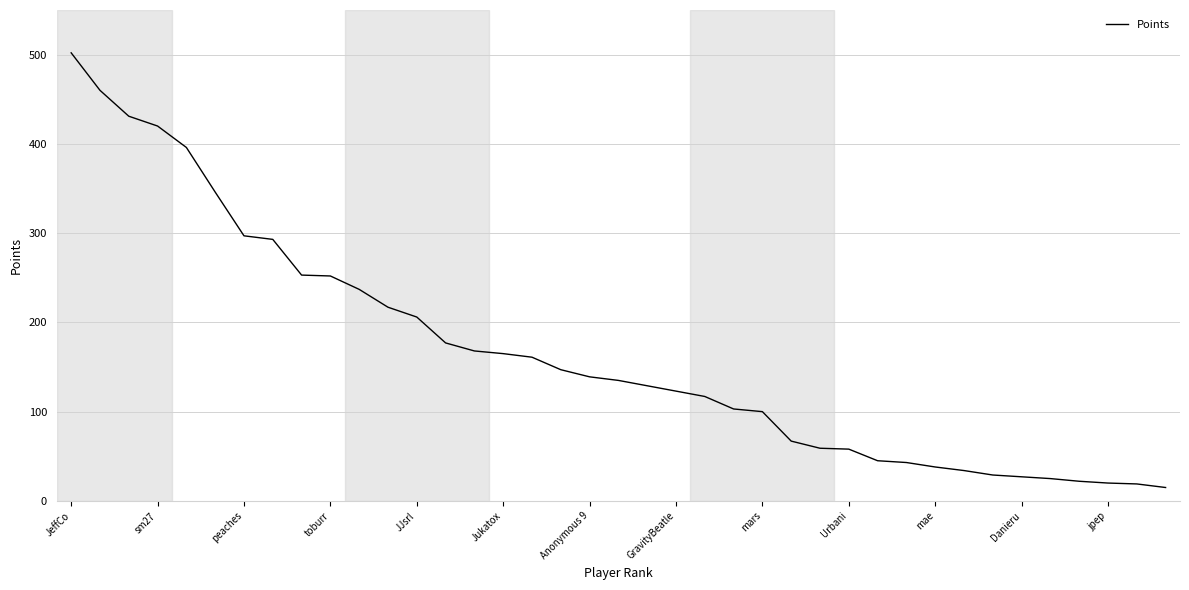

What is the minimum value shown in the chart?

15